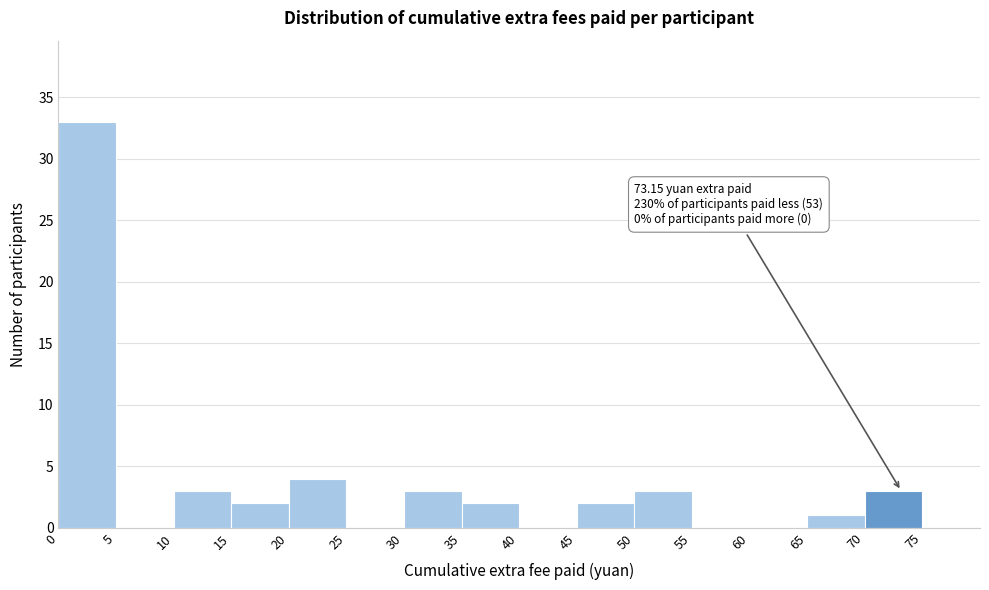

Over which range of the x-axis is the bar tallest?

0 to 5